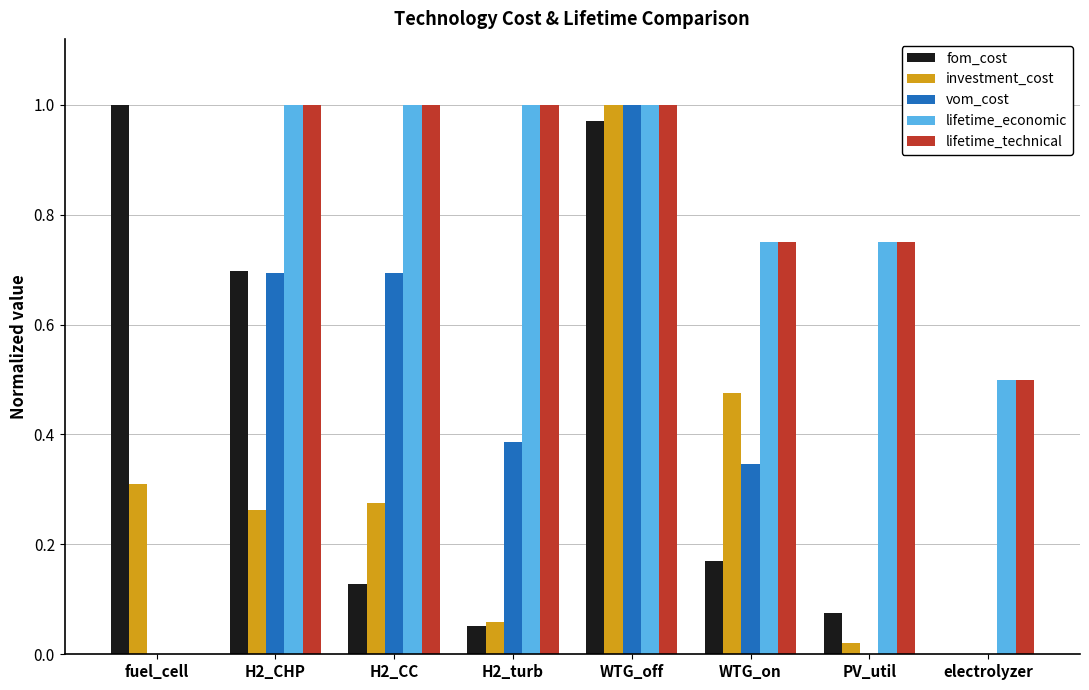

At which category is the sum across all series the highest?

WTG_off